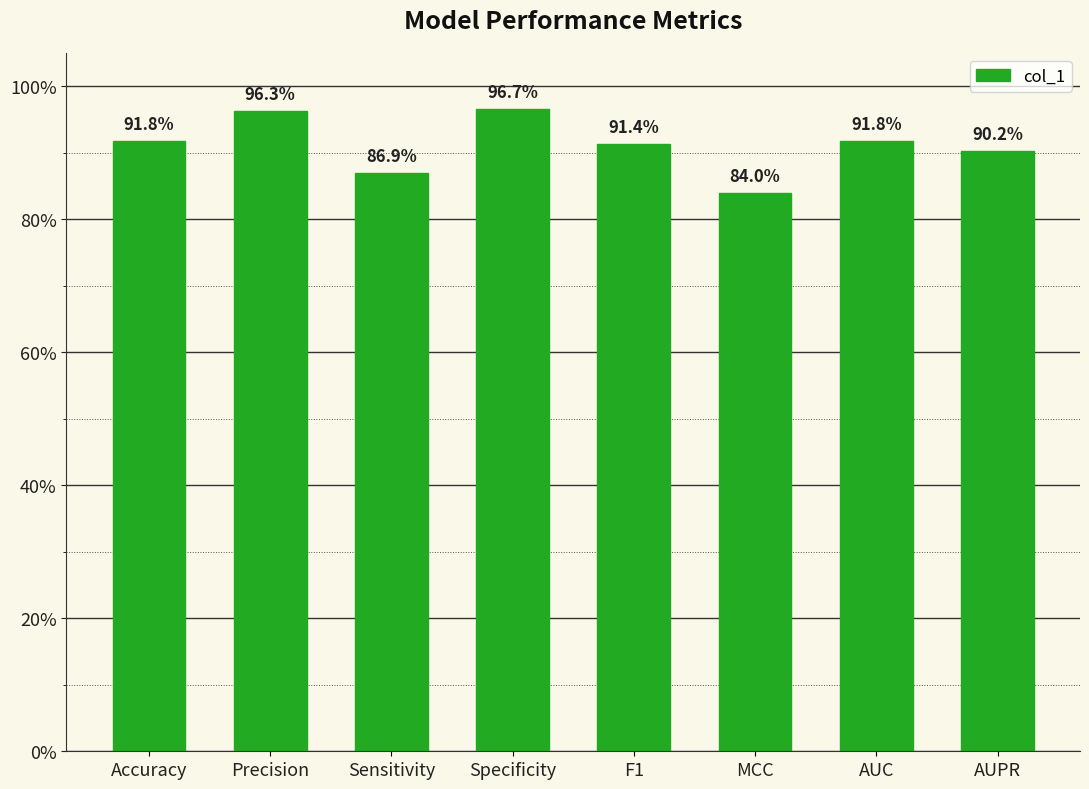

Are the bars horizontal?

No